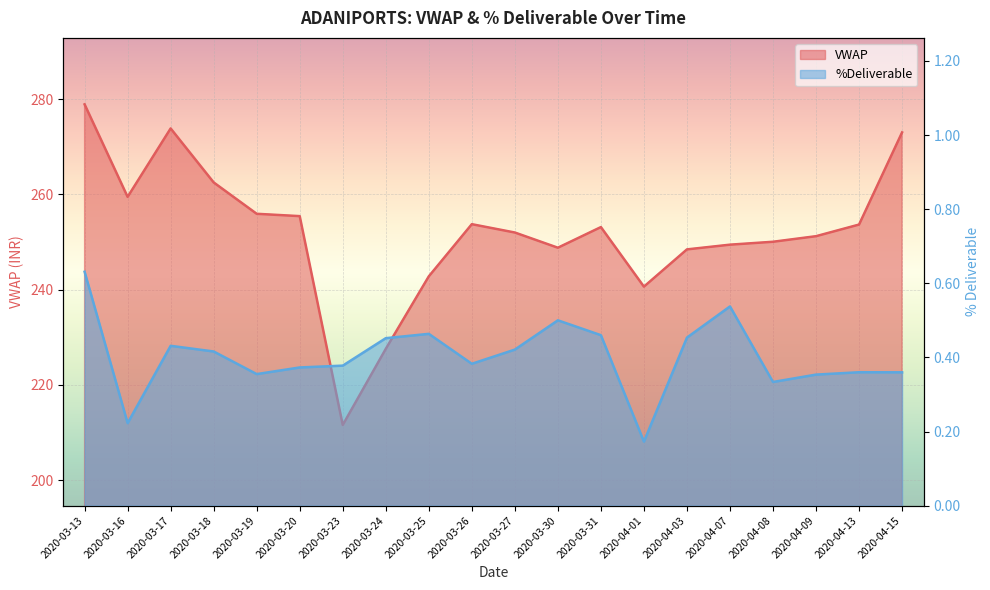

Reading right to left, extract all data points from this chart.

VWAP: 273.0	253.7	251.2	250.1	249.4	248.4	240.6	253.1	248.8	252.0	253.7	242.8	227.6	211.6	255.4	255.9	262.5	273.8	259.5	278.9
%Deliverble: 0.4	0.4	0.4	0.3	0.5	0.5	0.2	0.5	0.5	0.4	0.4	0.5	0.5	0.4	0.4	0.4	0.4	0.4	0.2	0.6